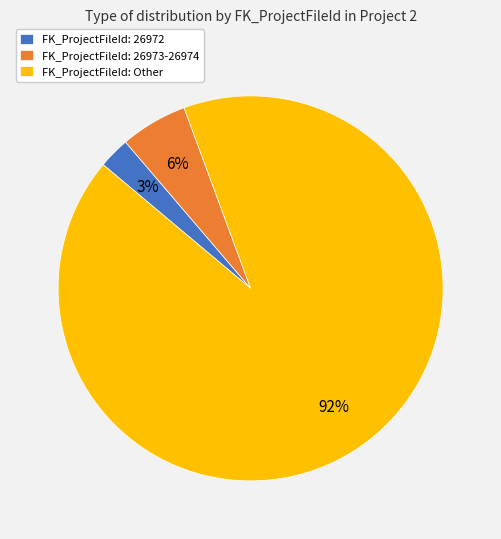

To the nearest percent, what is the average slice percentage?

33%